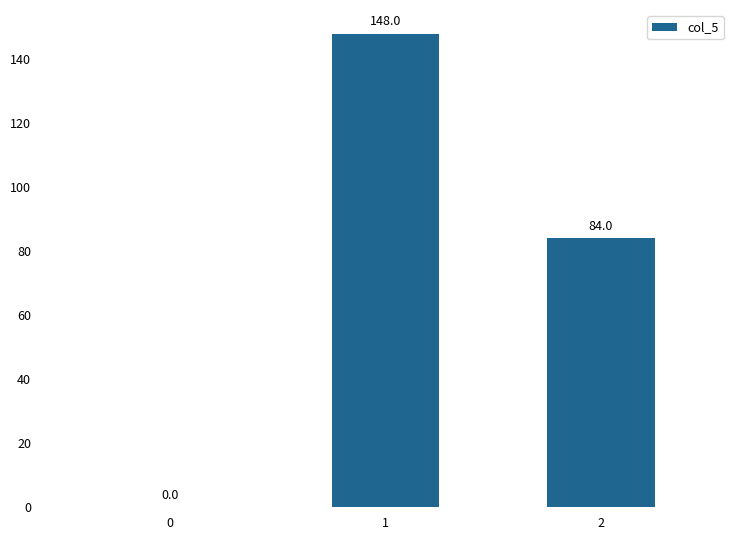

What is the sum of the values at 2 and 1?

232